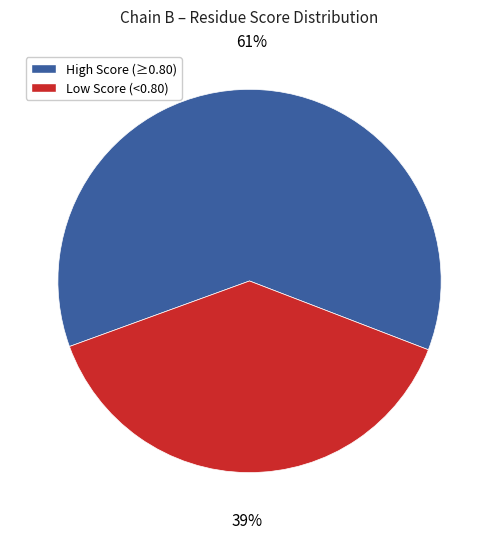

To the nearest percent, what is the average slice percentage?

50%